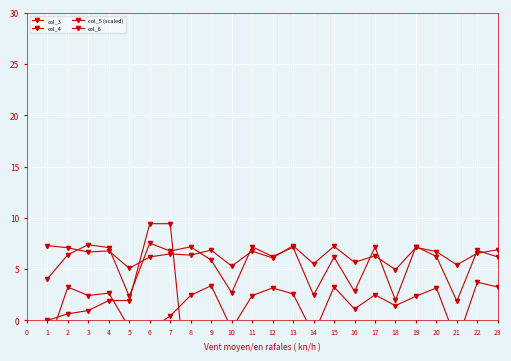

How many times do col_3 and col_5 (scaled) cross each other?

2